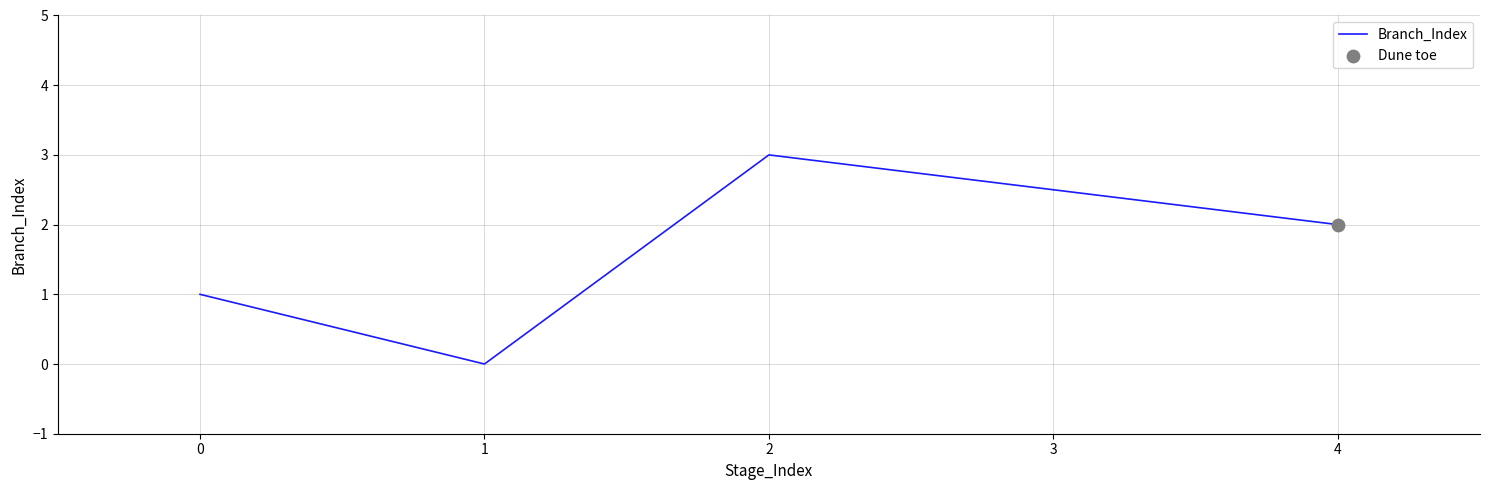

Which has a higher value, 0 or 2?

2